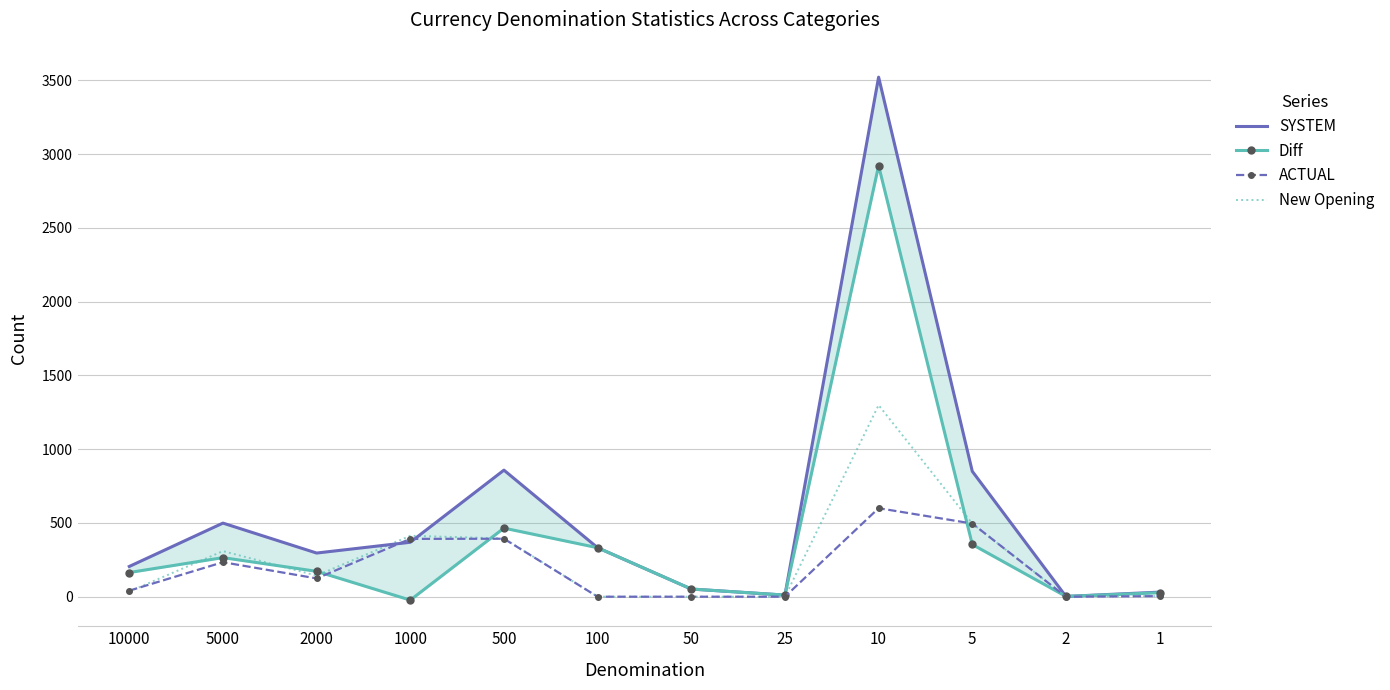

Where does the New Opening series first go above 143?

5000